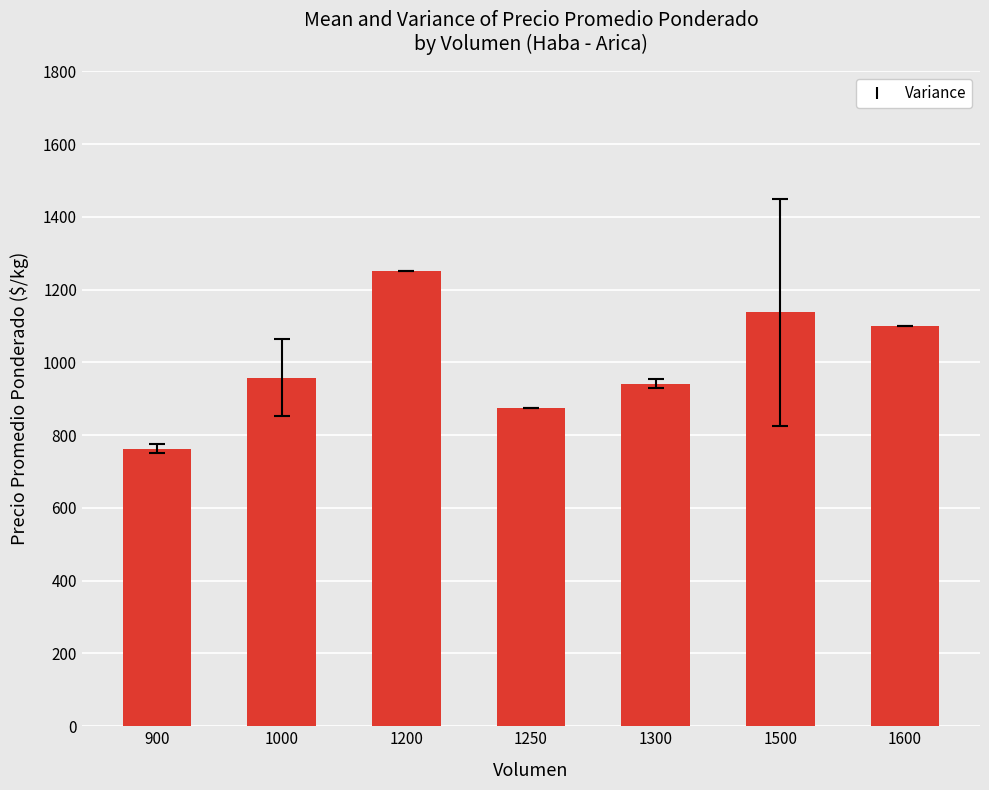

Reading left to right, what are all the values shown in this chart?

900=762.5	1000=958.3	1200=1250.0	1250=875.0	1300=941.7	1500=1137.5	1600=1100.0